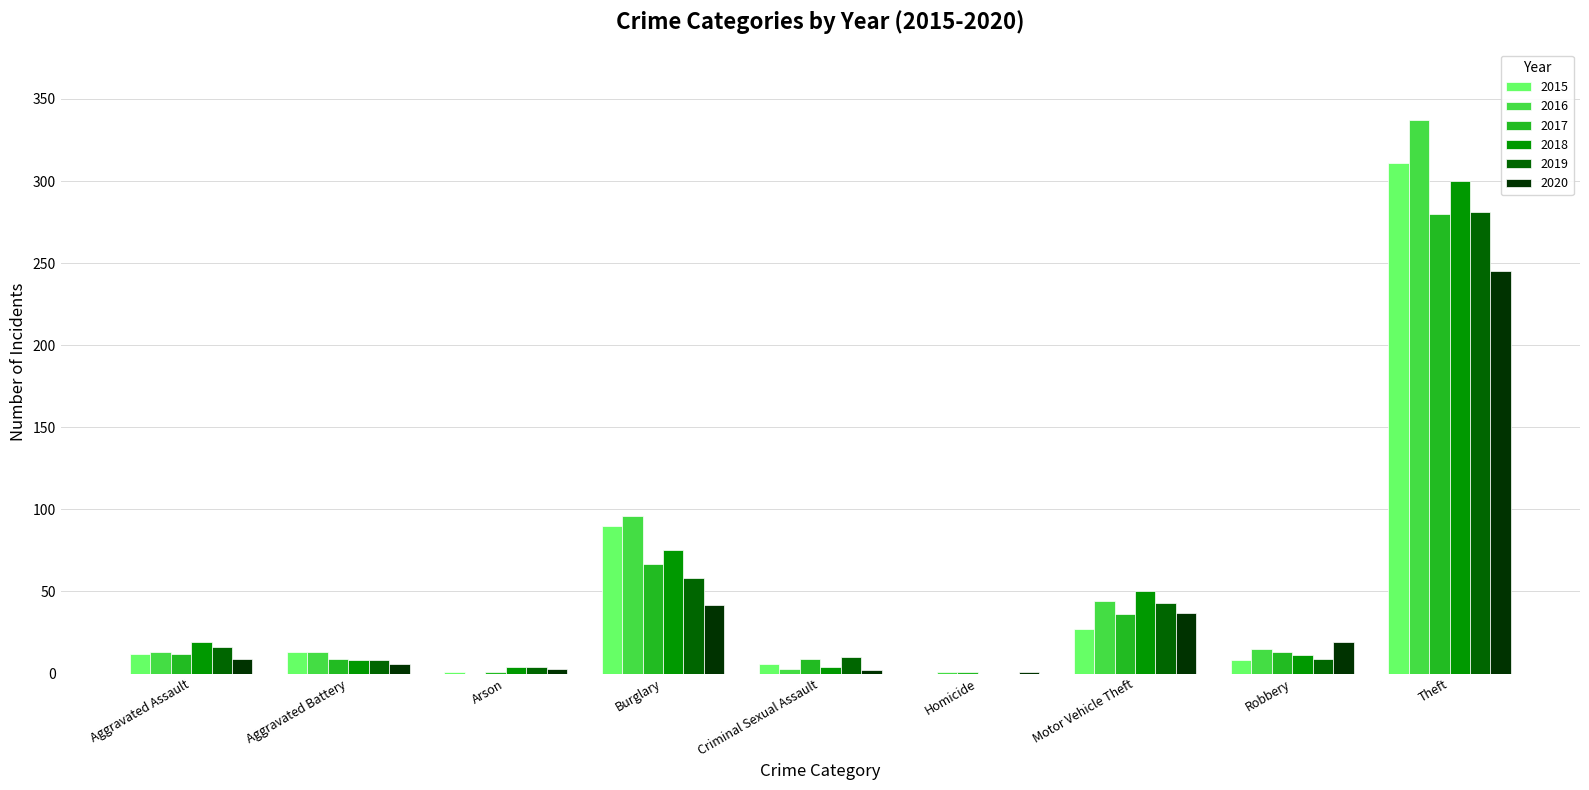

Which series changed the most between Burglary and Theft?

2016